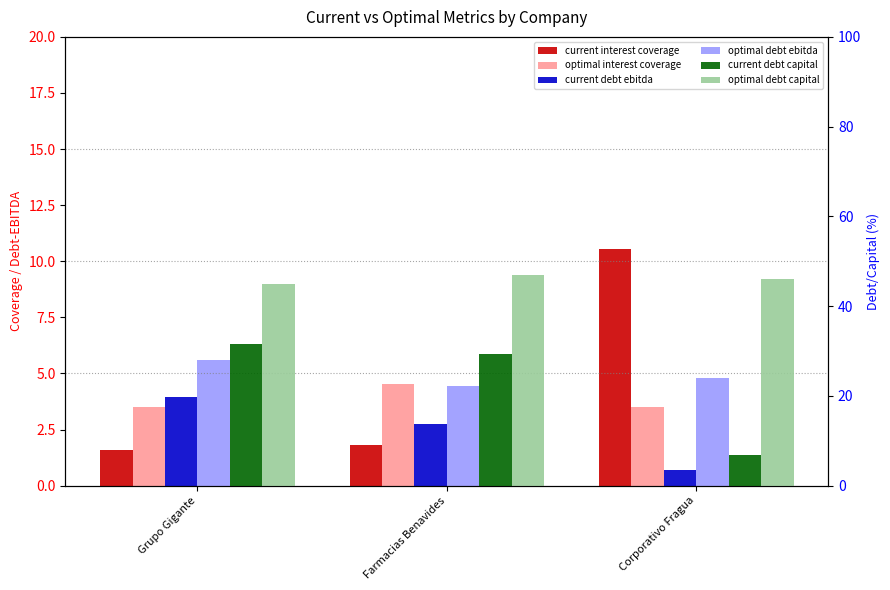

What is the label of the 3rd bar from the left?

Corporativo Fragua